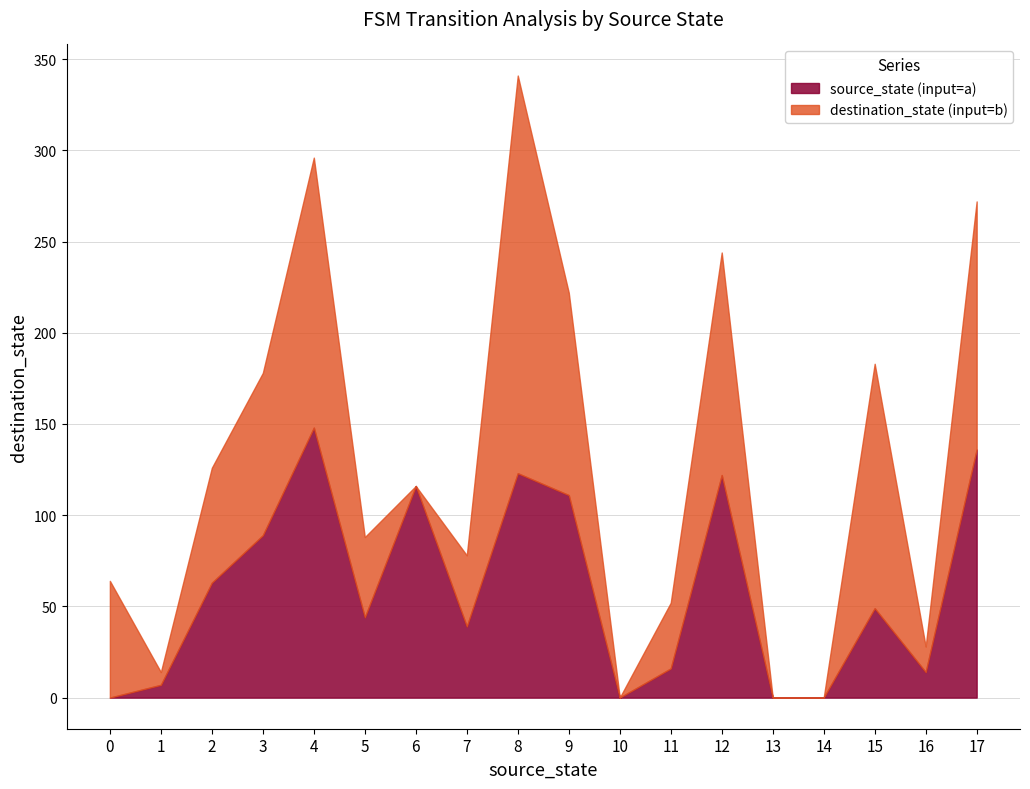

True or false: destination_state has a value of 102 at 3.

False